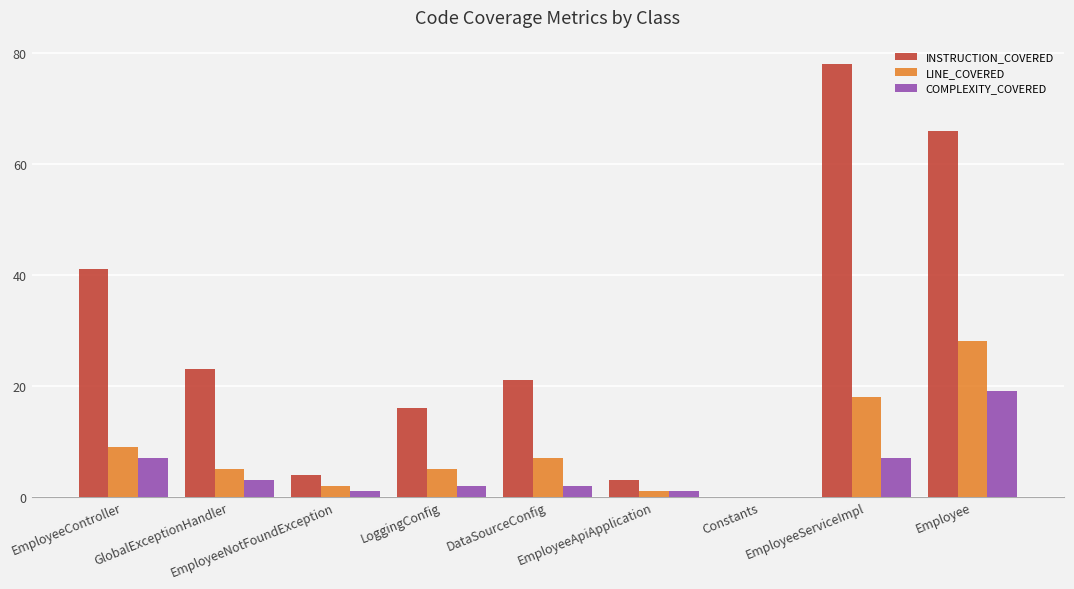

What is the difference between the LINE_COVERED values at EmployeeServiceImpl and EmployeeNotFoundException?

16